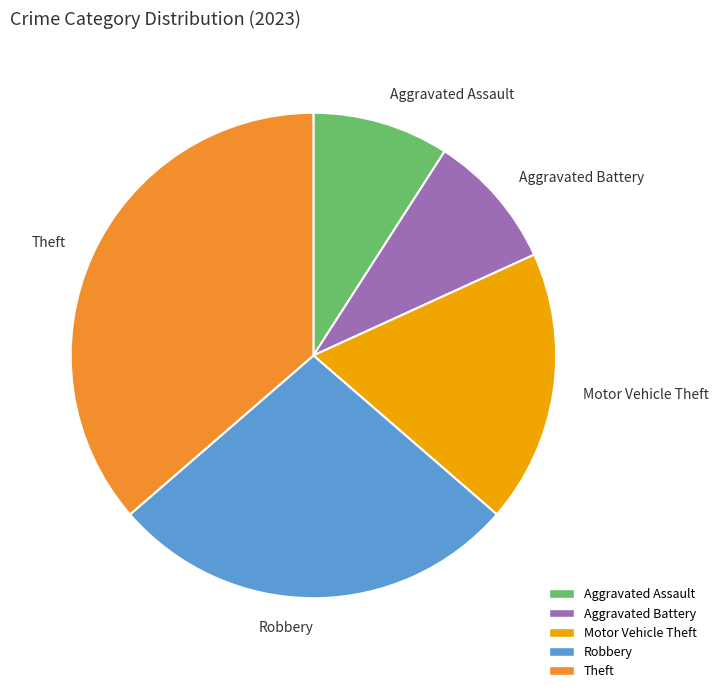

Which slice is the largest?

Theft